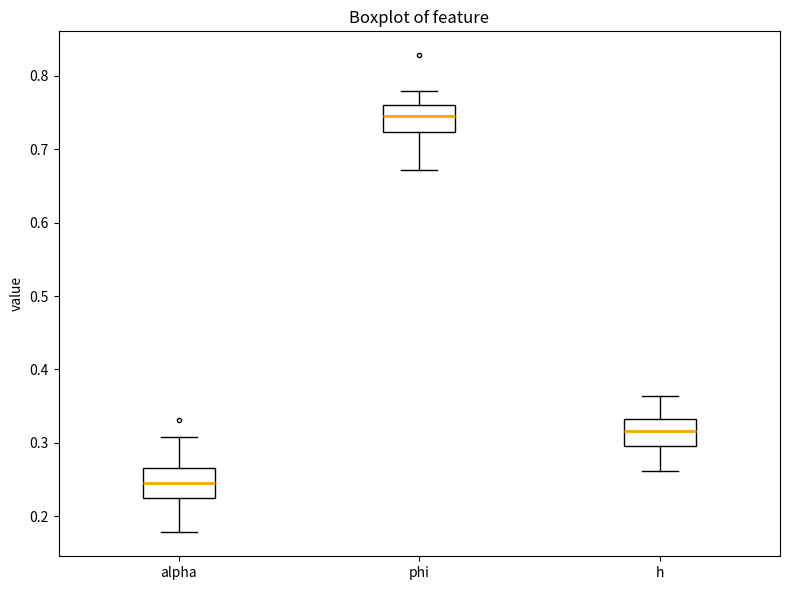

Reading left to right, transcribe this box plot: for each box, give where its median line is, the range the box spans, and where its two whiskers end, as read against the y-axis. The values are not printed on the chart, so give them approximately, as read against the axis.

alpha: median 0.25, box 0.22 to 0.27, whiskers 0.18 to 0.31
phi: median 0.74, box 0.72 to 0.76, whiskers 0.67 to 0.78
h: median 0.32, box 0.30 to 0.33, whiskers 0.26 to 0.36